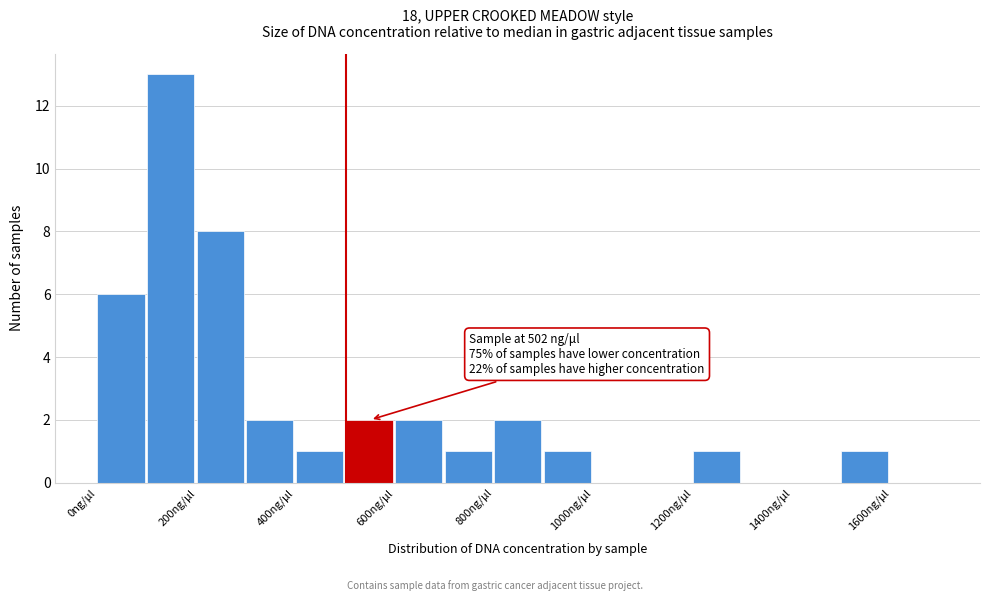

Over which range of the x-axis is the bar tallest?

100 to 200